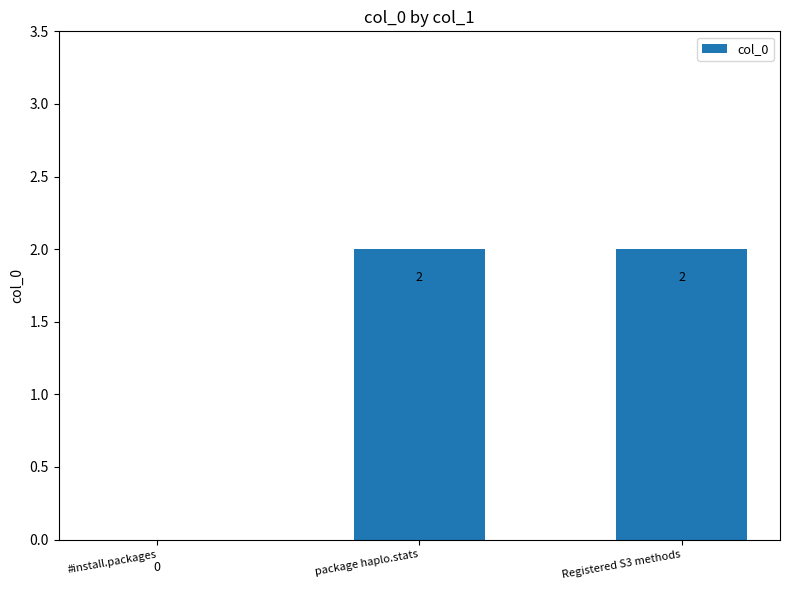

Approximately how many times larger is the value at package haplo.stats compared to Registered S3 methods?

1.0